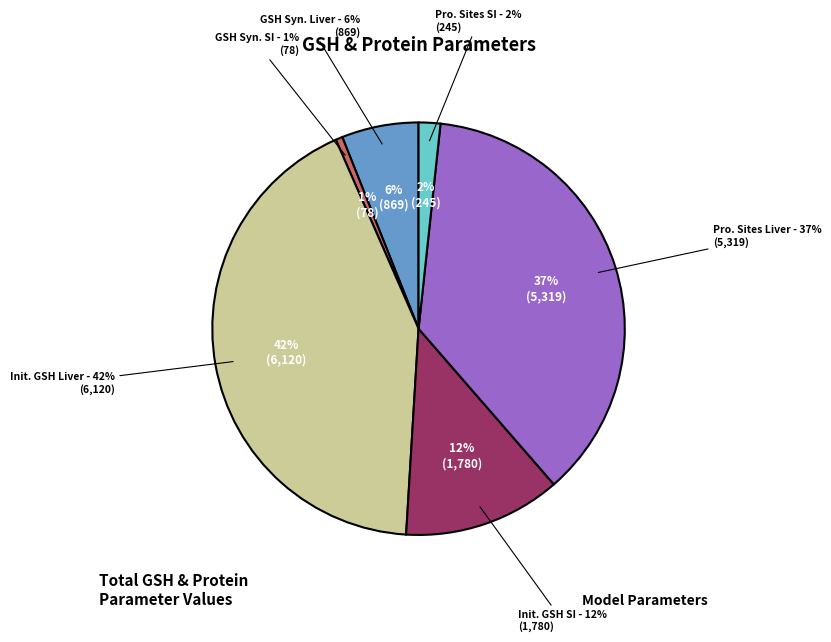

Count the number of slices in the pie.

6